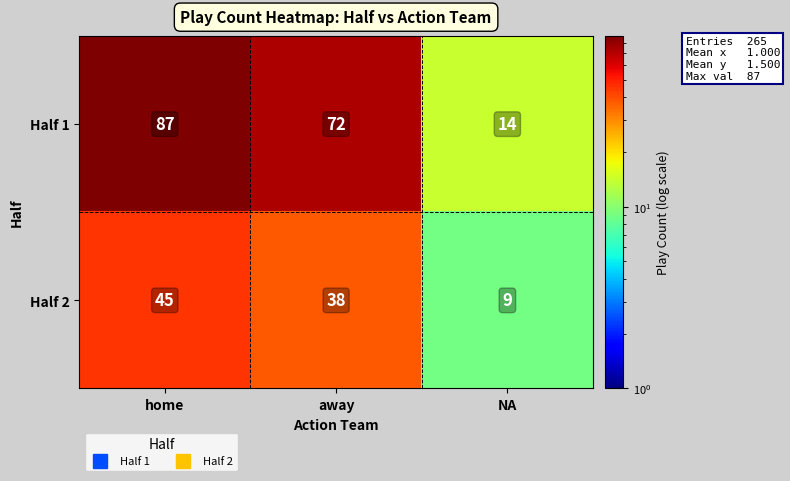

The value of Half 2 at away is 60. True or false?

False